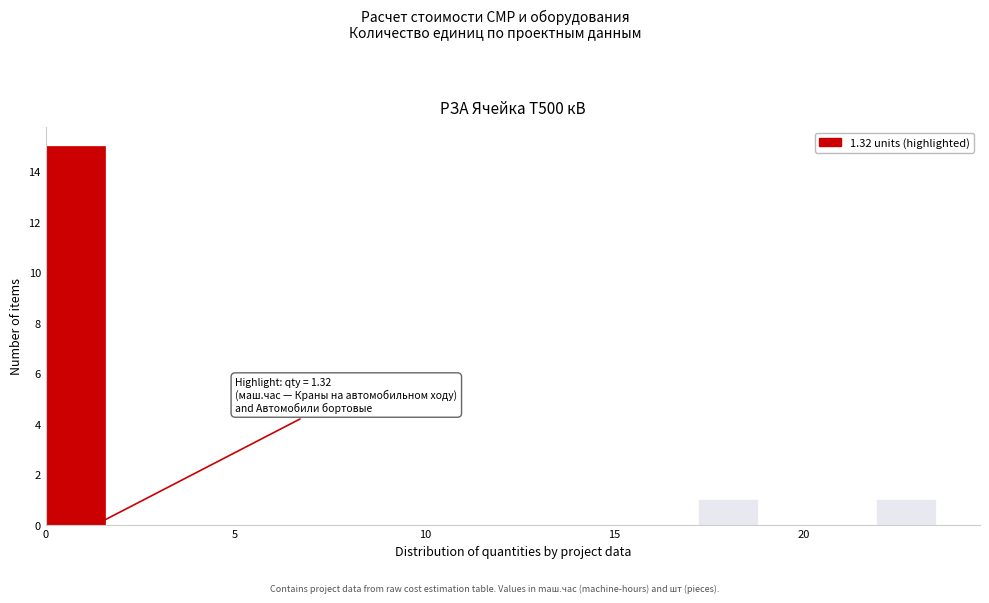

Around what value on the x-axis is the tallest bar? Give the approximate position of its centre, as read against the axis.

1.0